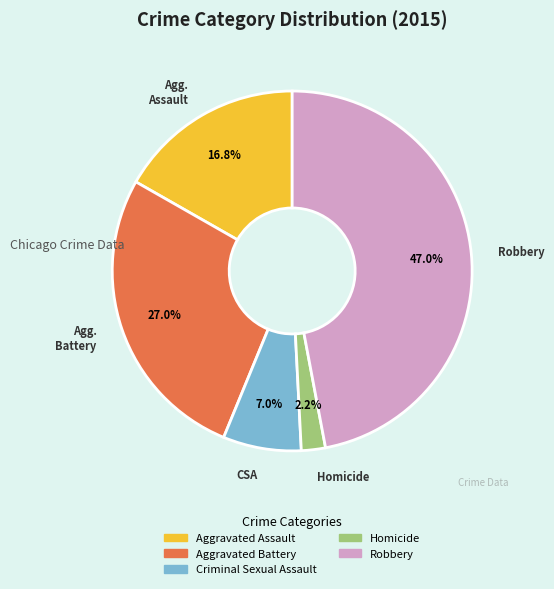

To the nearest percent, what is the average slice percentage?

20%